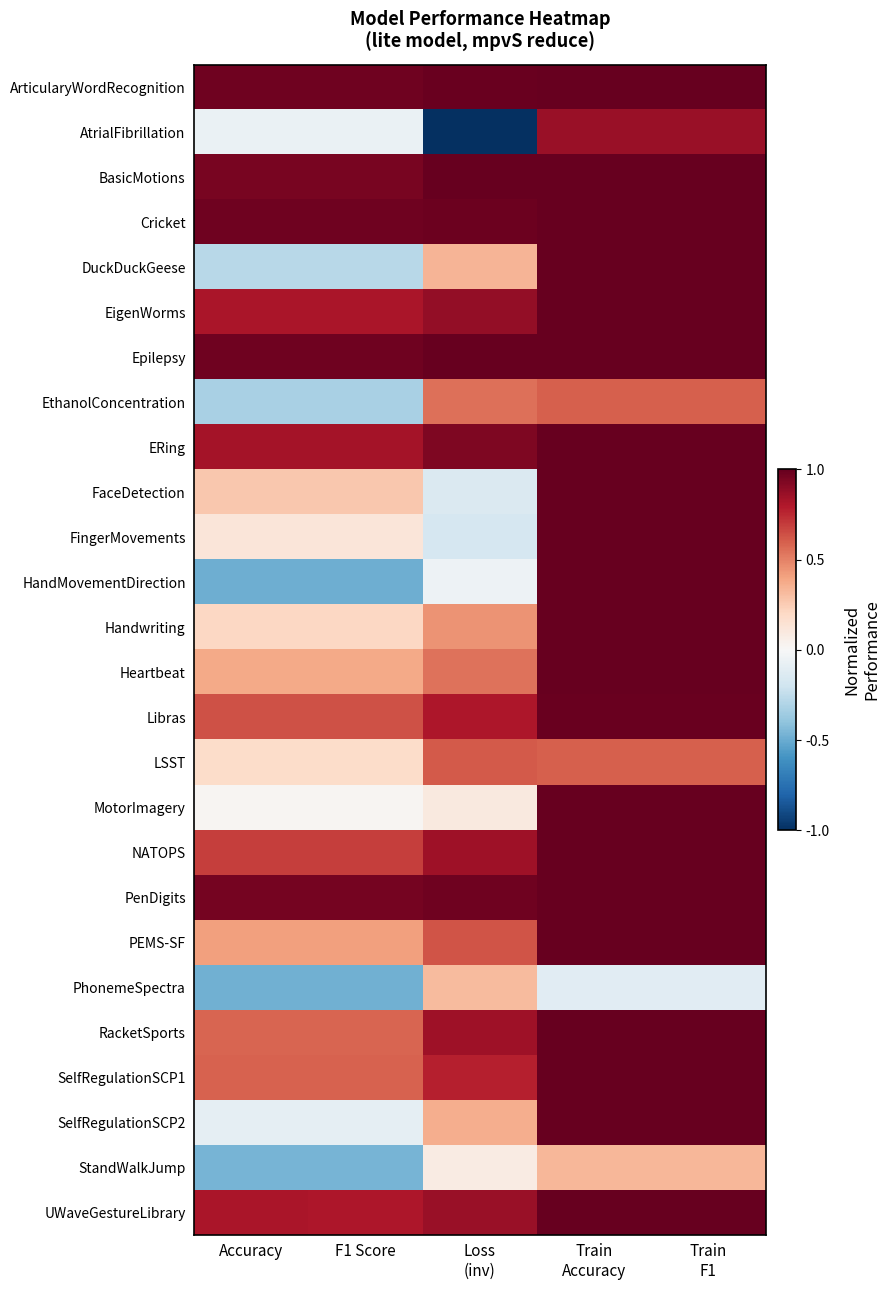

Rank the series by their maximum value, from highest to lowest.

ArticularyWordRecognition, BasicMotions, Cricket, DuckDuckGeese, EigenWorms, Epilepsy, ERing, FaceDetection, FingerMovements, HandMovementDirection, Handwriting, Heartbeat, MotorImagery, NATOPS, PEMS-SF, RacketSports, SelfRegulationSCP1, SelfRegulationSCP2, UWaveGestureLibrary, PenDigits, Libras, AtrialFibrillation, LSST, EthanolConcentration, StandWalkJump, PhonemeSpectra